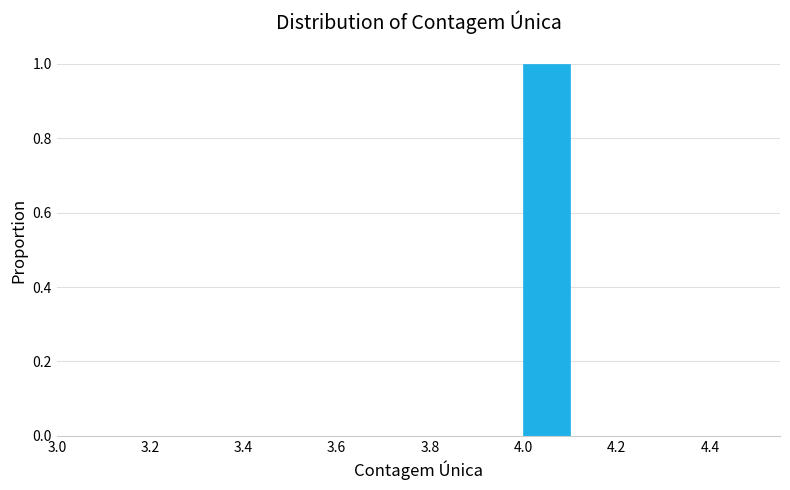

Reading left to right, list every bar in this chart as the range it spans on the x-axis followed by its height. The values are not printed on the chart, so give them approximately, as read against the axis.

3.5 to 3.6: 0
3.6 to 3.7: 0
3.7 to 3.8: 0
3.8 to 3.9: 0
3.9 to 4.0: 0
4.0 to 4.1: 1
4.1 to 4.2: 0
4.2 to 4.3: 0
4.3 to 4.4: 0
4.4 to 4.5: 0